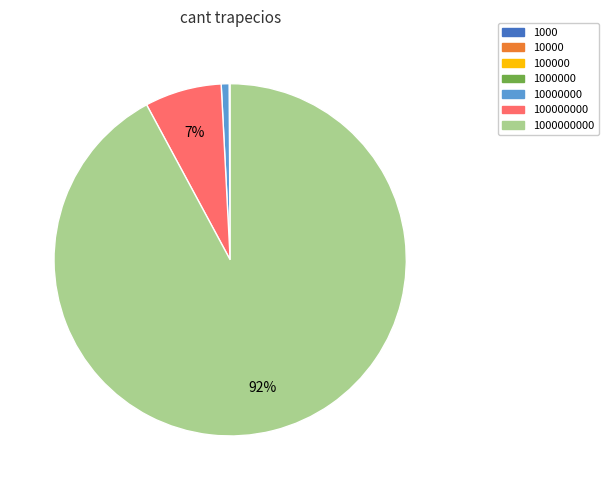

Does any single category account for the majority?

Yes